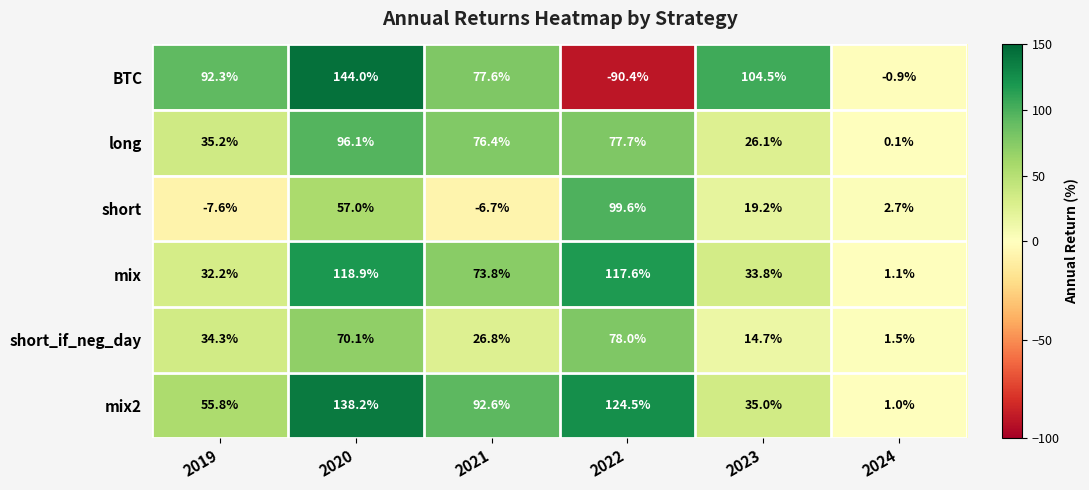

Read the short value at 2019.

-7.6